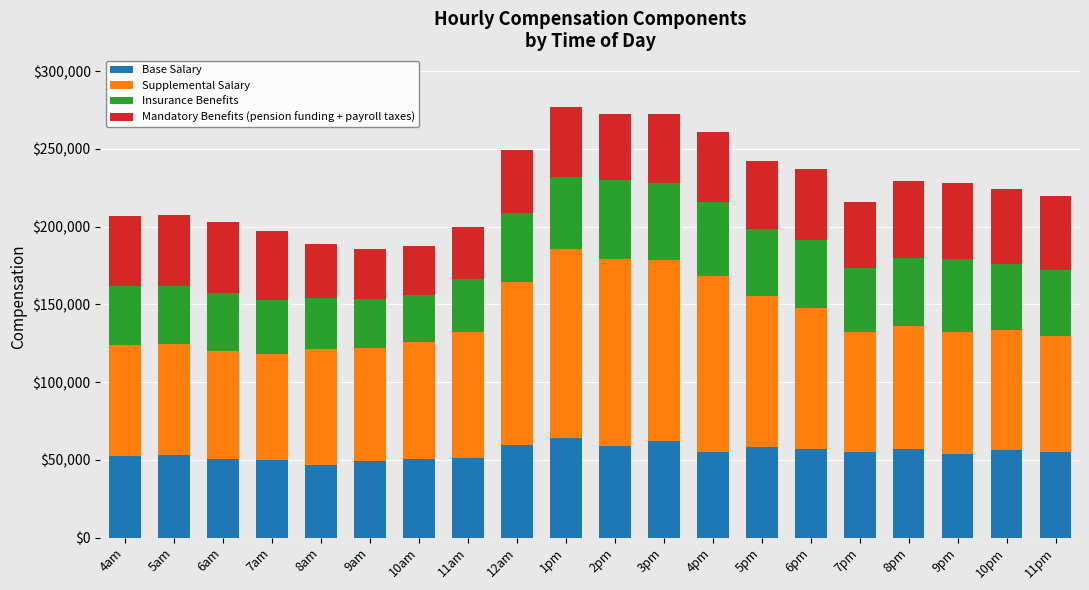

What is the lowest value of the Base Salary series?

46449.1